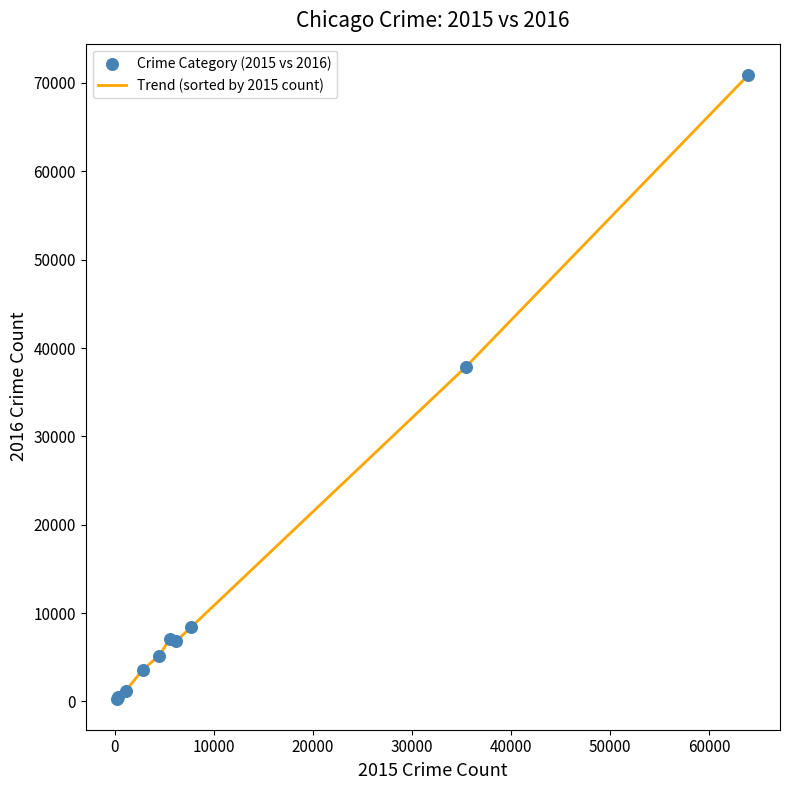

What is the maximum value shown in the chart?

70911